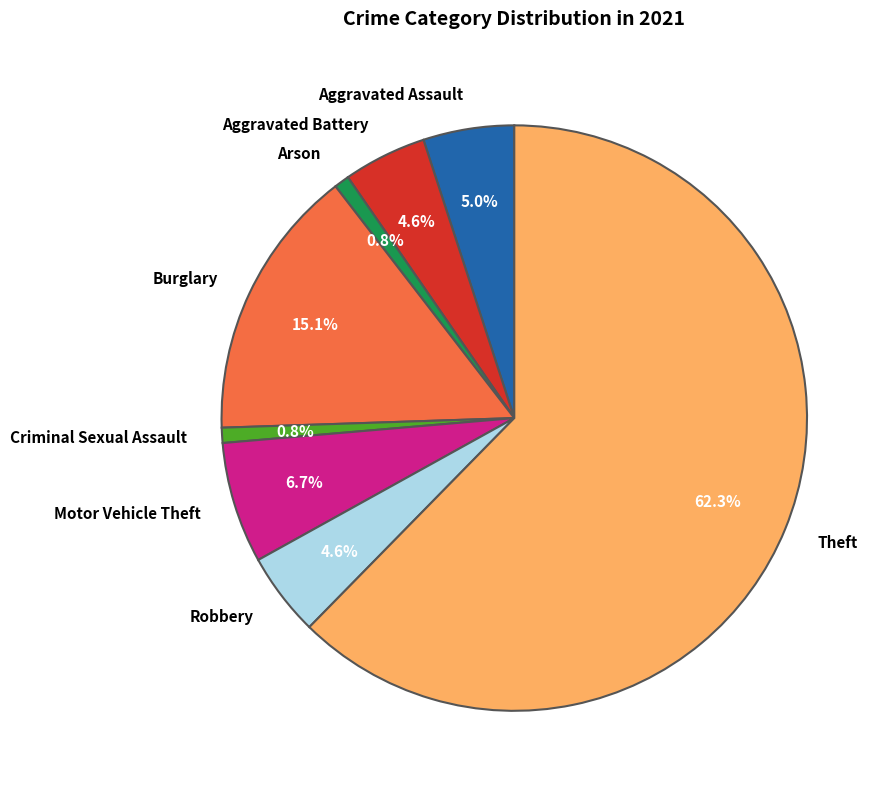

To the nearest percent, what portion does Theft represent?

62%